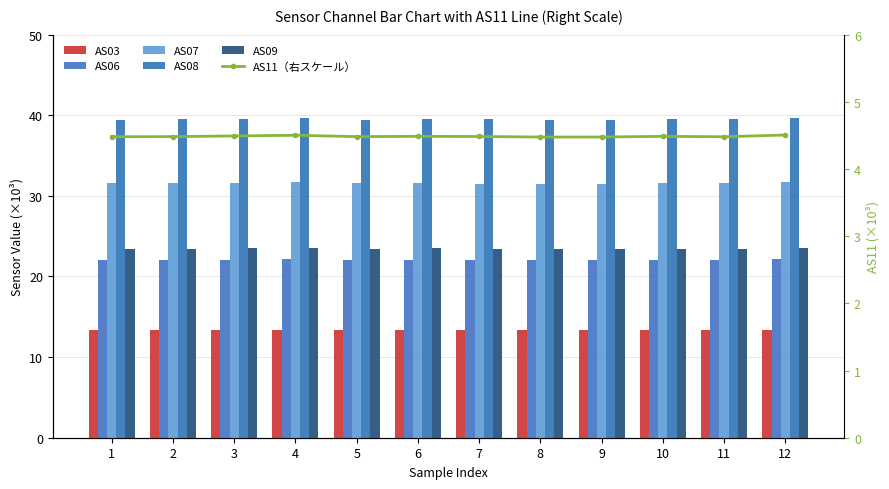

What is the value of the AS08 bar at the 10th from the left?

39.5